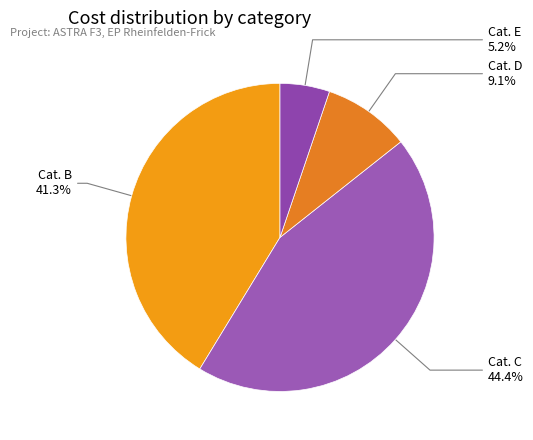

Count the number of slices in the pie.

4